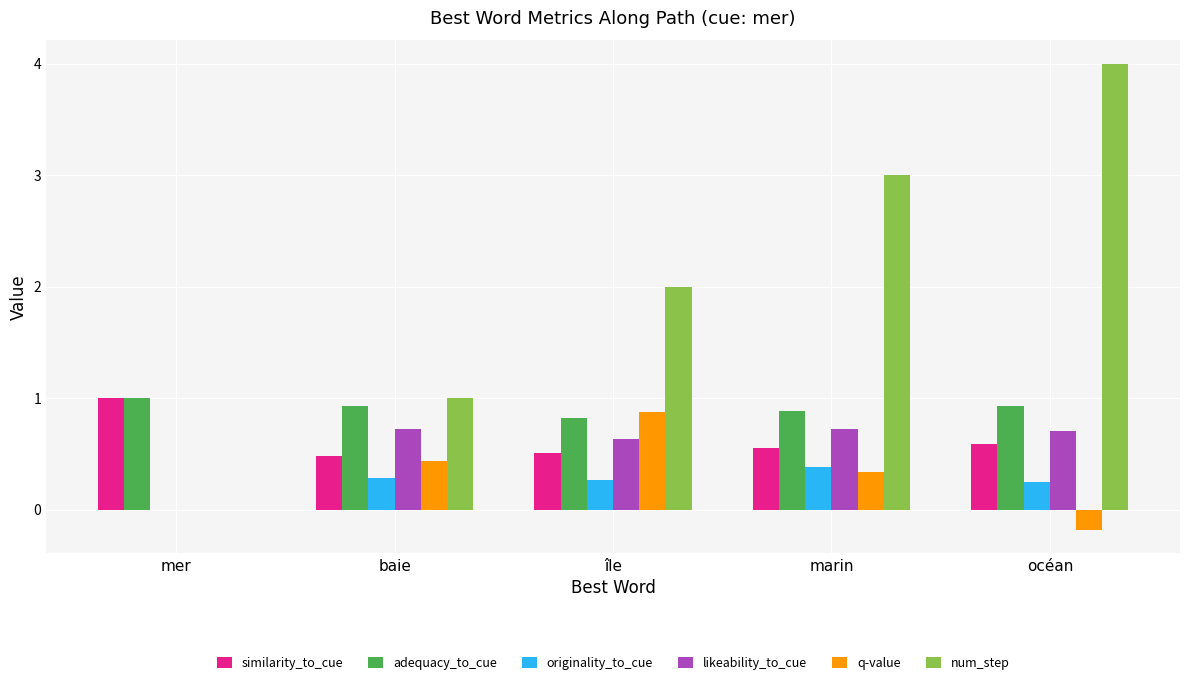

True or false: adequacy_to_cue has a value of 0.8 at île.

True